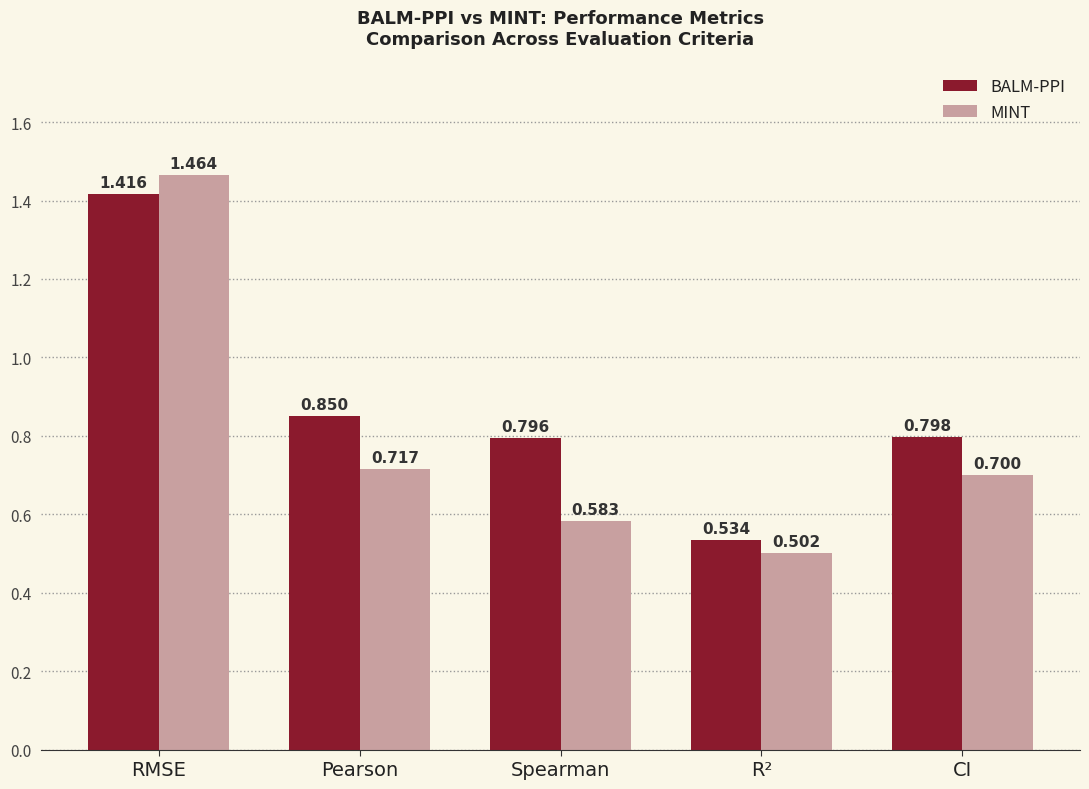

Which series has the widest spread of values?

MINT